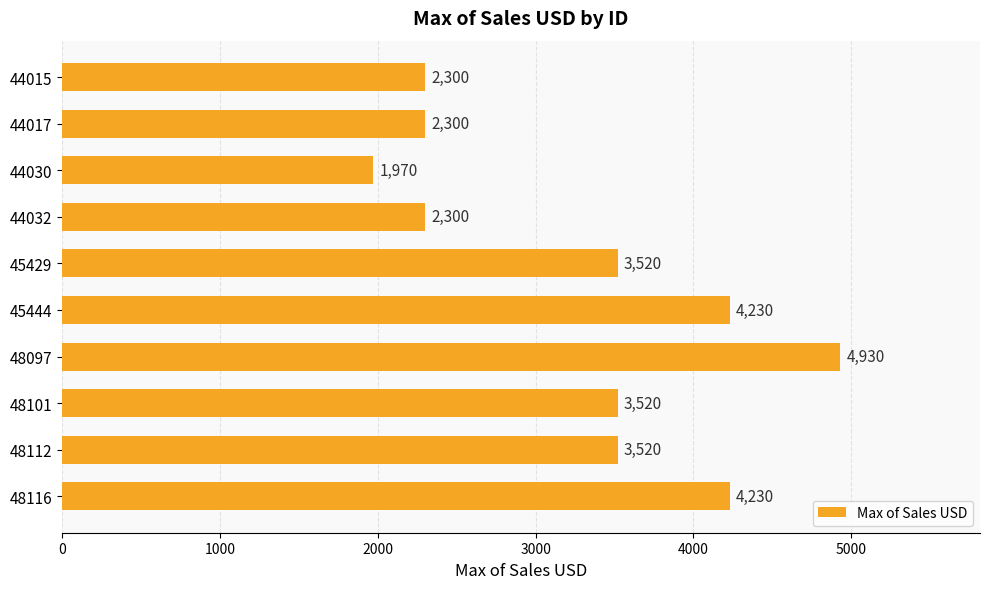

What is the difference between the second highest and minimum values?

2260